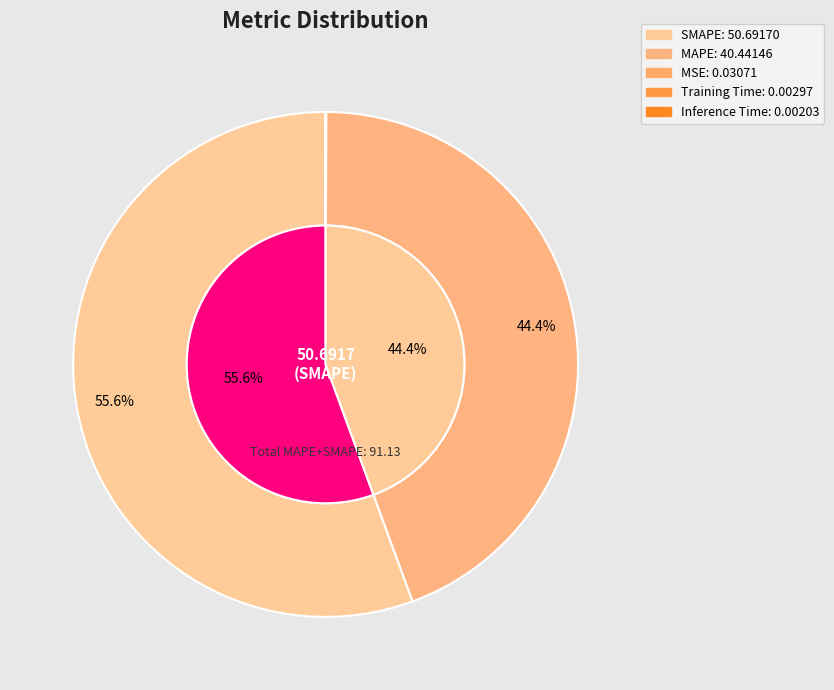

The Training Time slice represents 1% of the pie. True or false?

False